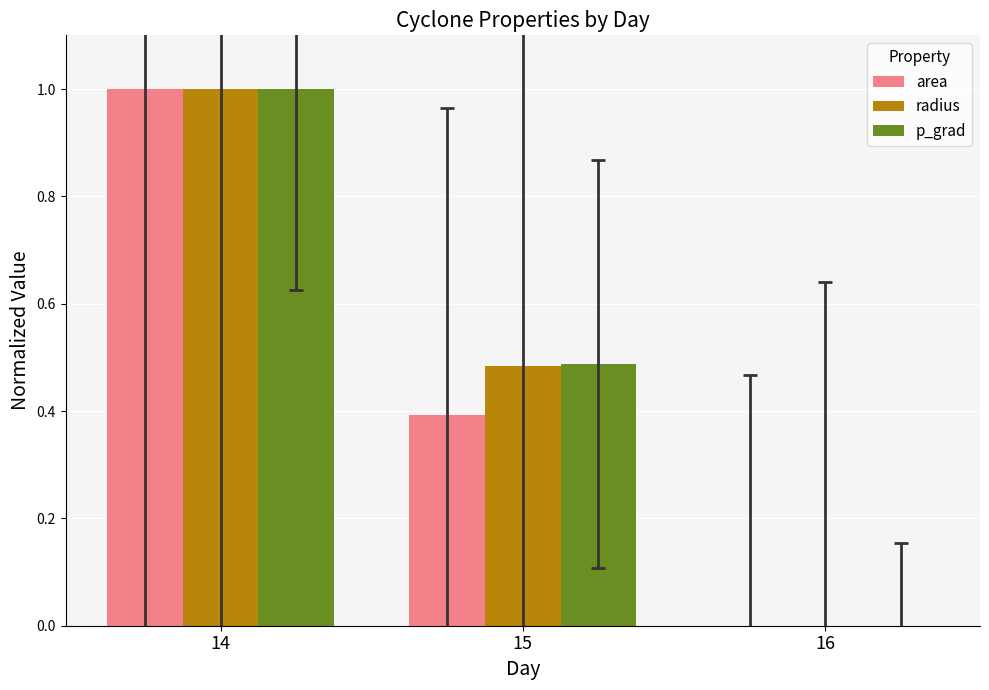

How many distinct data groups are displayed?

3